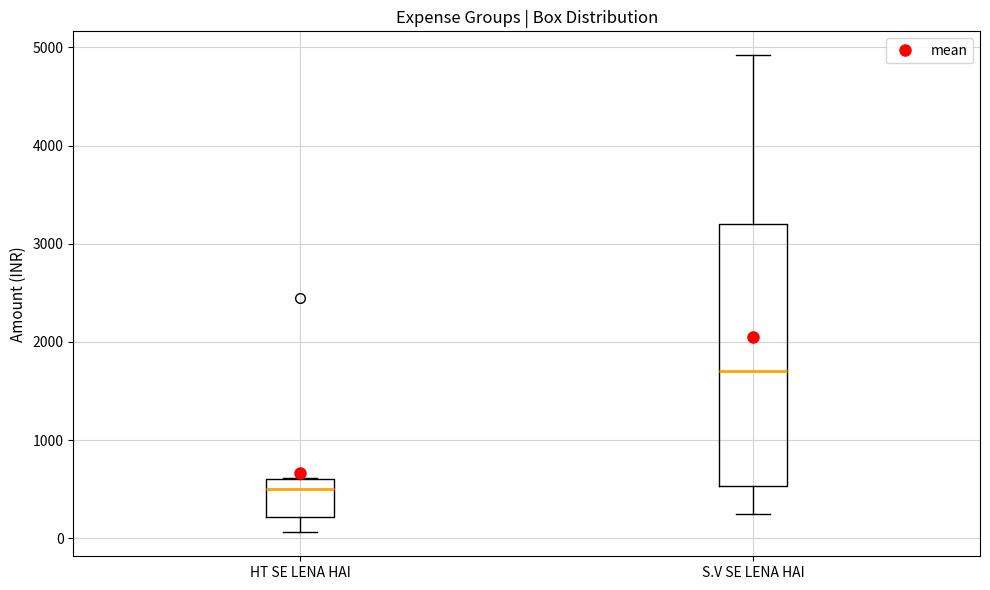

Where does the upper whisker of the box for S.V SE LENA HAI end on the y-axis? The values are not printed on the chart, so give them approximately, as read against the axis.

4900